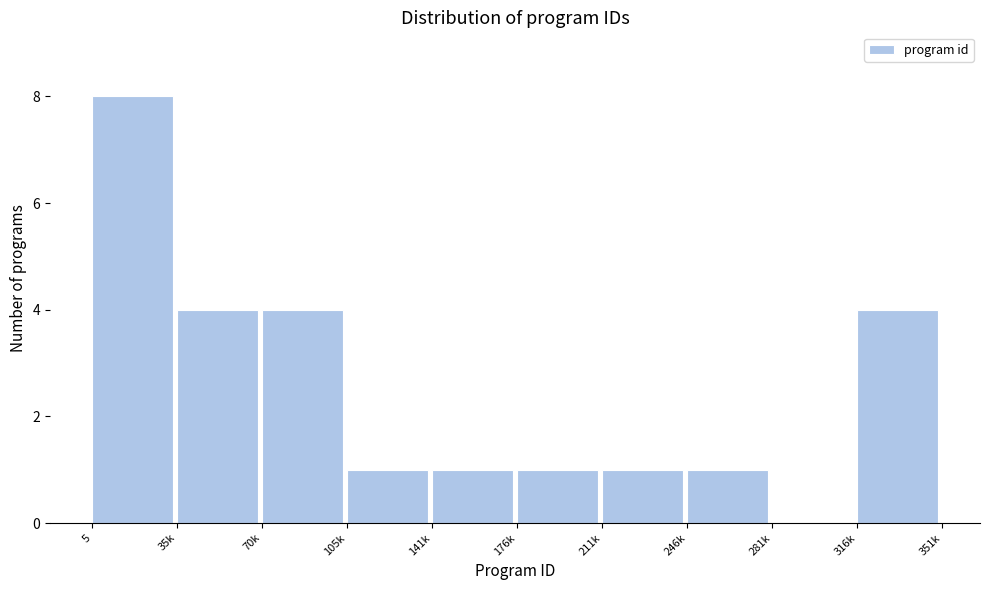

Reading left to right, extract all data points from this chart.

5=8	35k=4	70k=4	105k=1	141k=1	176k=1	211k=1	246k=1	281k=0	316k=4